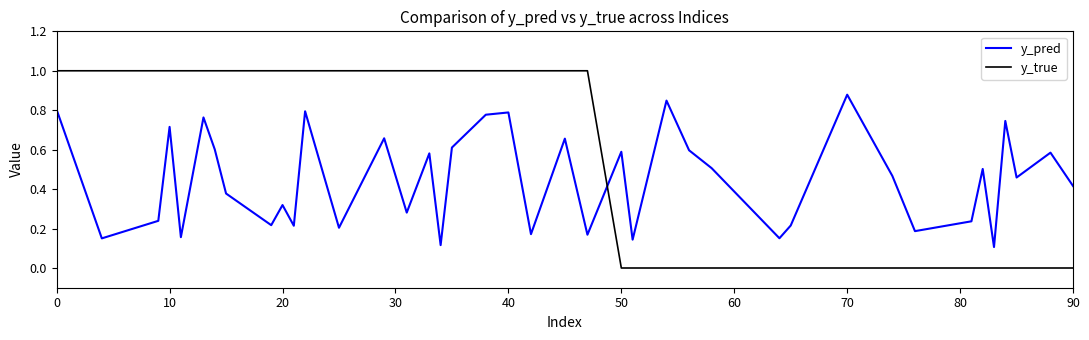

What is the maximum value shown in the chart?

1.0